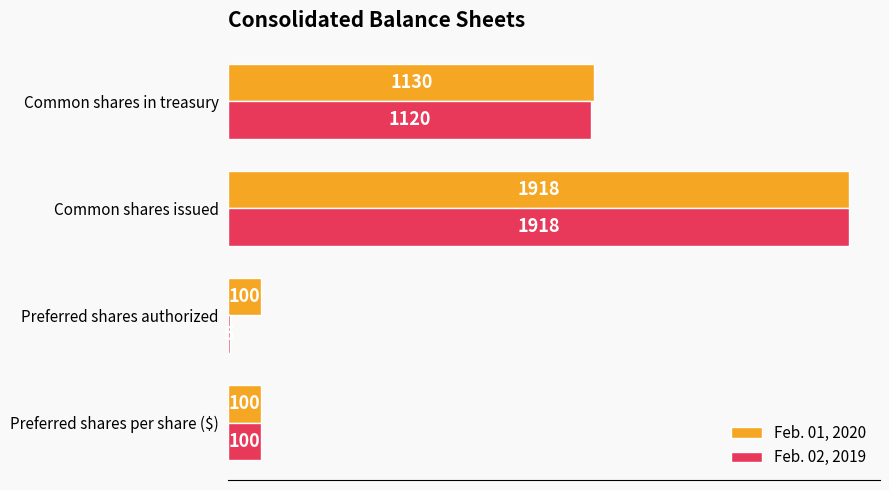

Between Preferred shares authorized and Common shares issued, which series saw the biggest shift?

Feb. 02, 2019